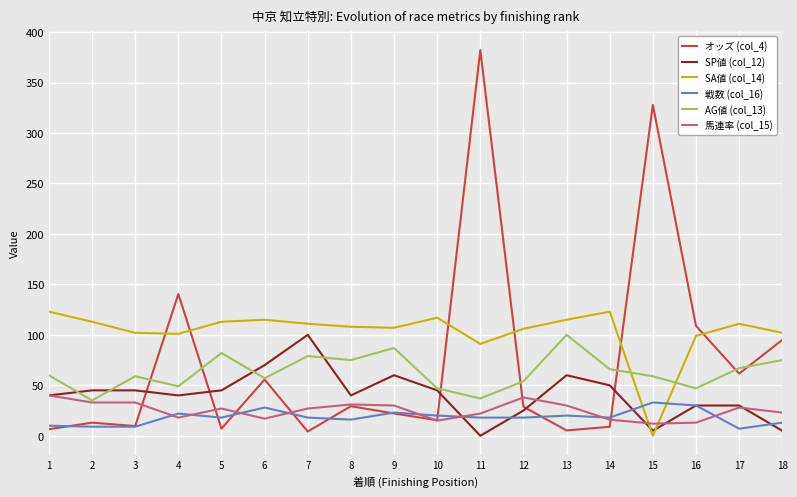

True or false: オッズ (col_4) has a value of 9.6 at 3.

True